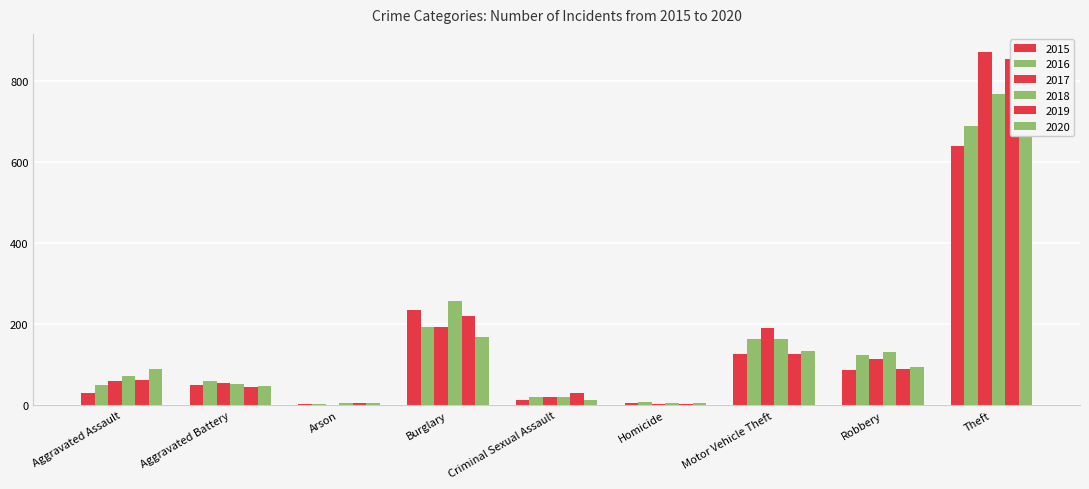

How many categories are shown in the chart?

9